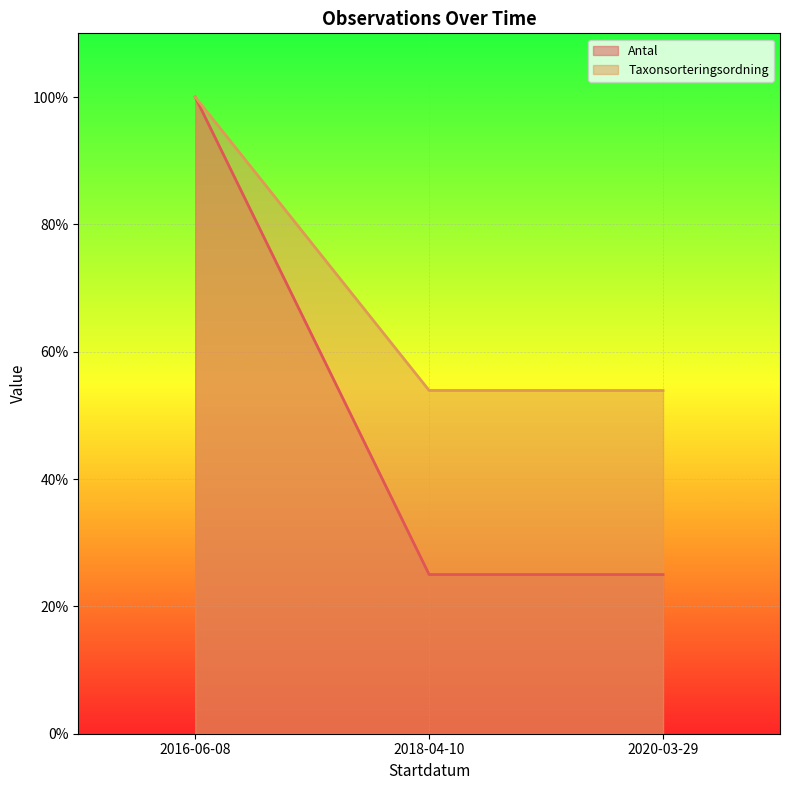

List the labels in order of Taxonsorteringsordning value, largest first.

2016-06-08, 2018-04-10, 2020-03-29